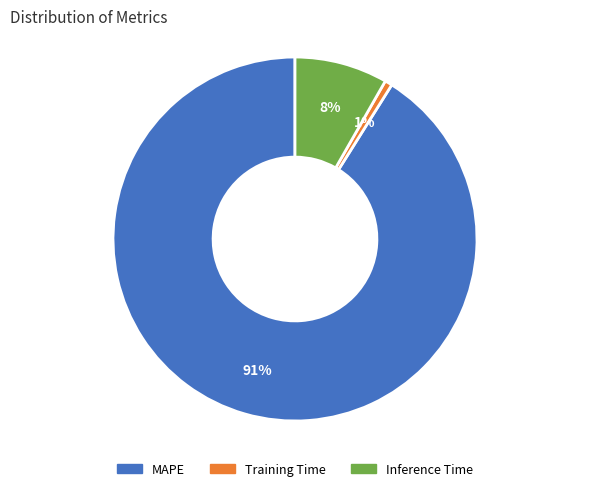

Between Training Time and Inference Time, which is larger?

Inference Time